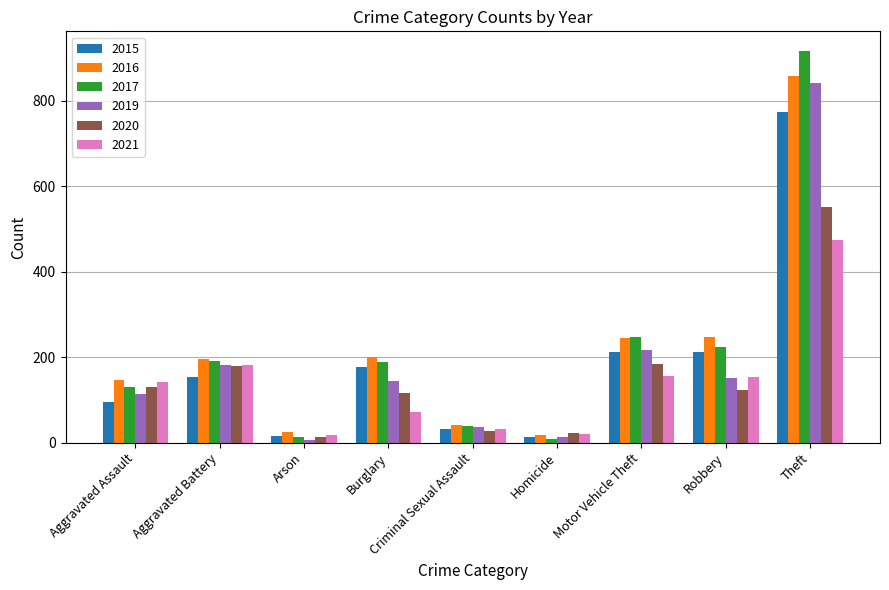

What is the greatest value displayed?

916